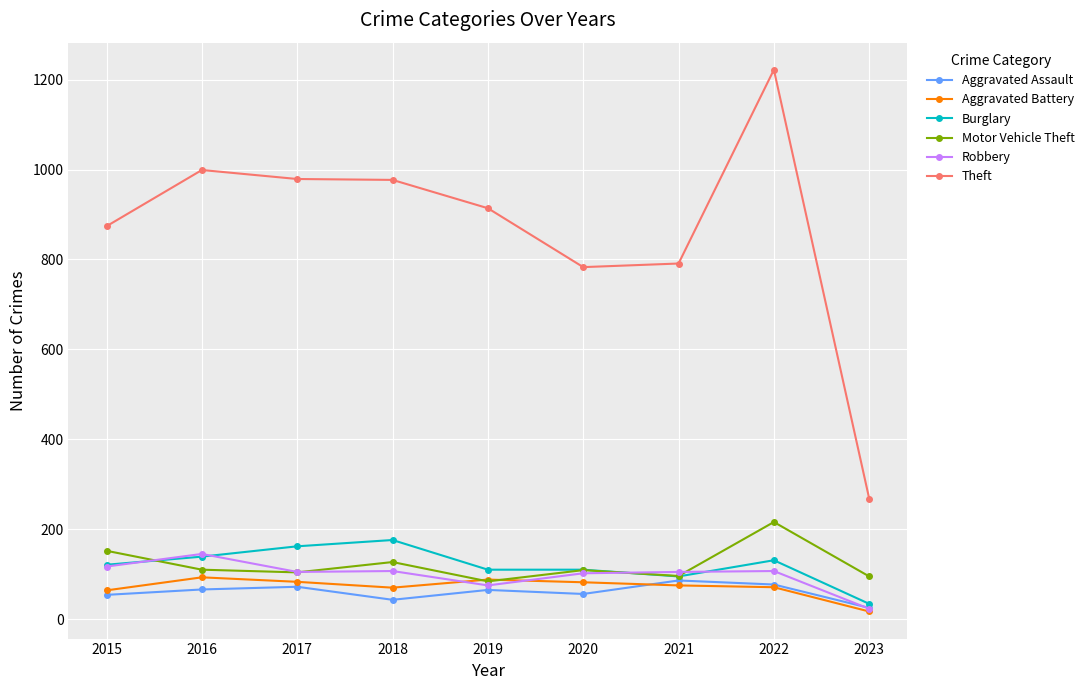

Which category has the highest value in the Robbery series?

2016